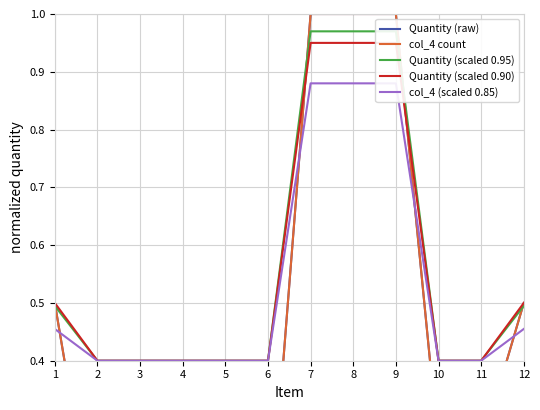

True or false: Quantity (raw) and col_4 count intersect in this chart.

False